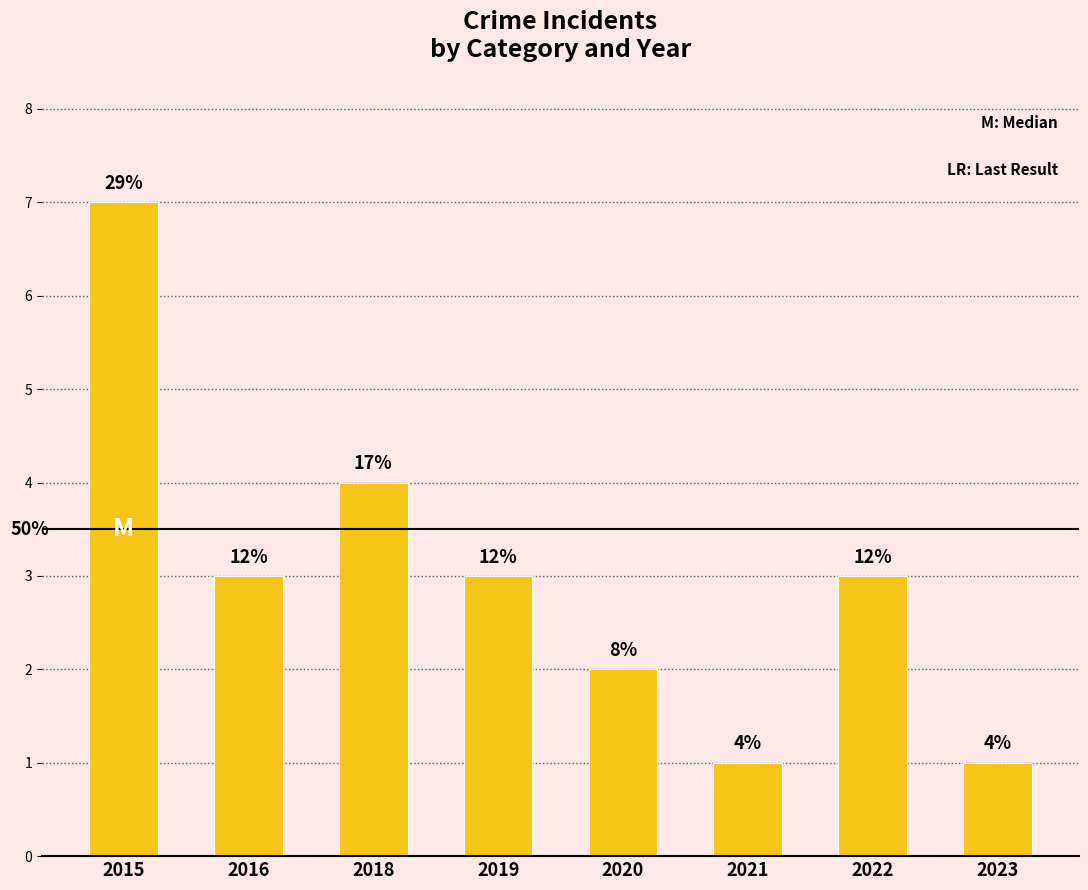

Are the bars horizontal?

No